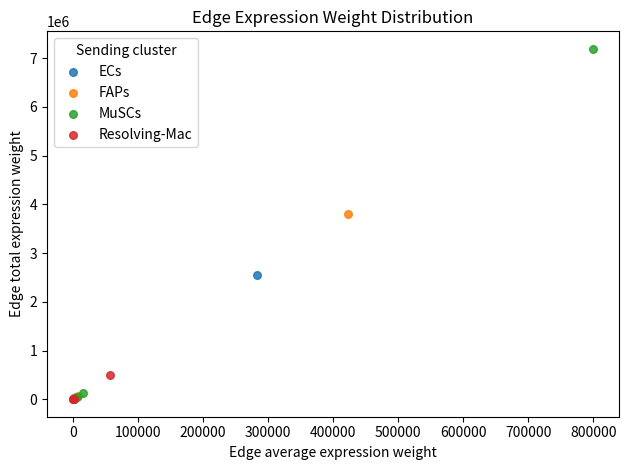

Which series has the widest spread of Y values?

MuSCs